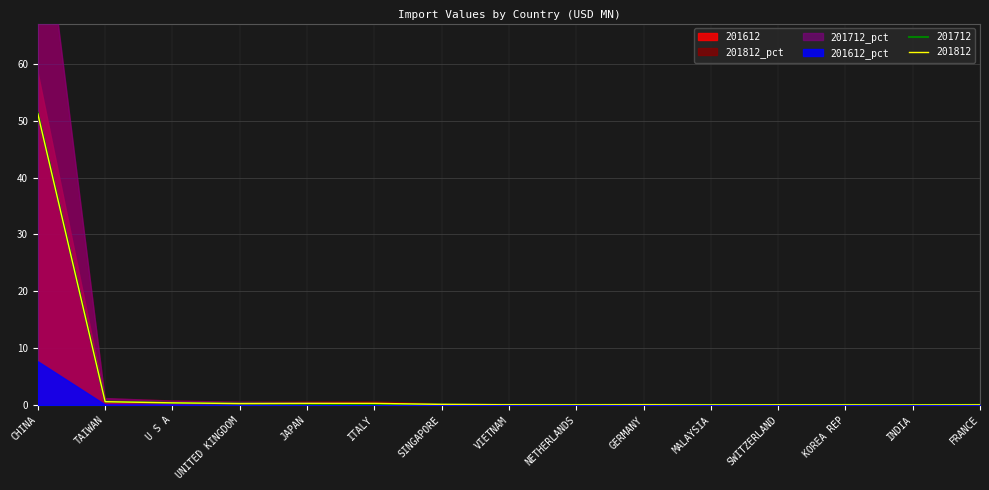

Where do 201712_pct and 201612_pct first cross each other?

CHINA and TAIWAN